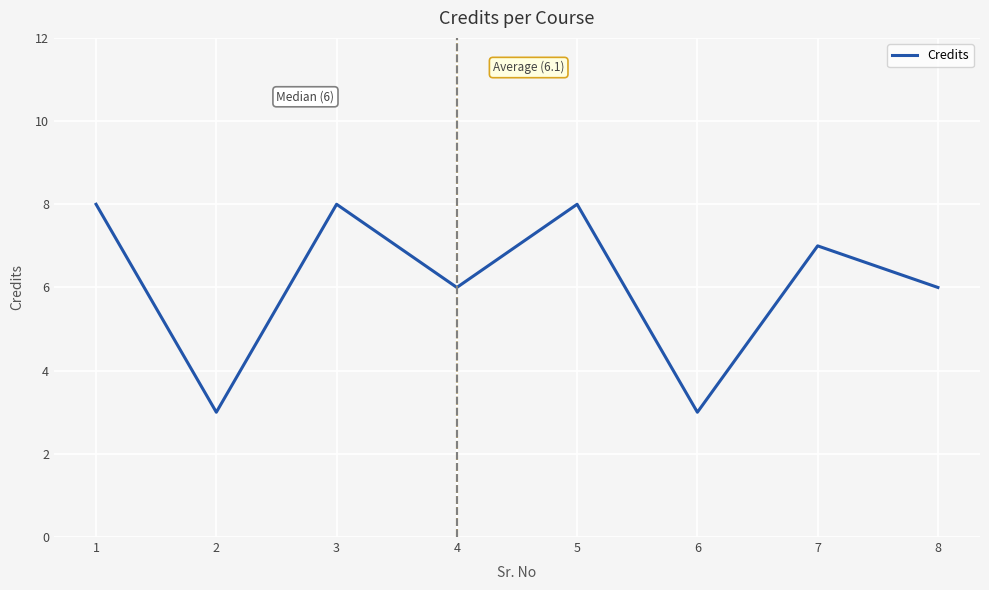

The chart shows a value of 3 at 2. True or false?

True